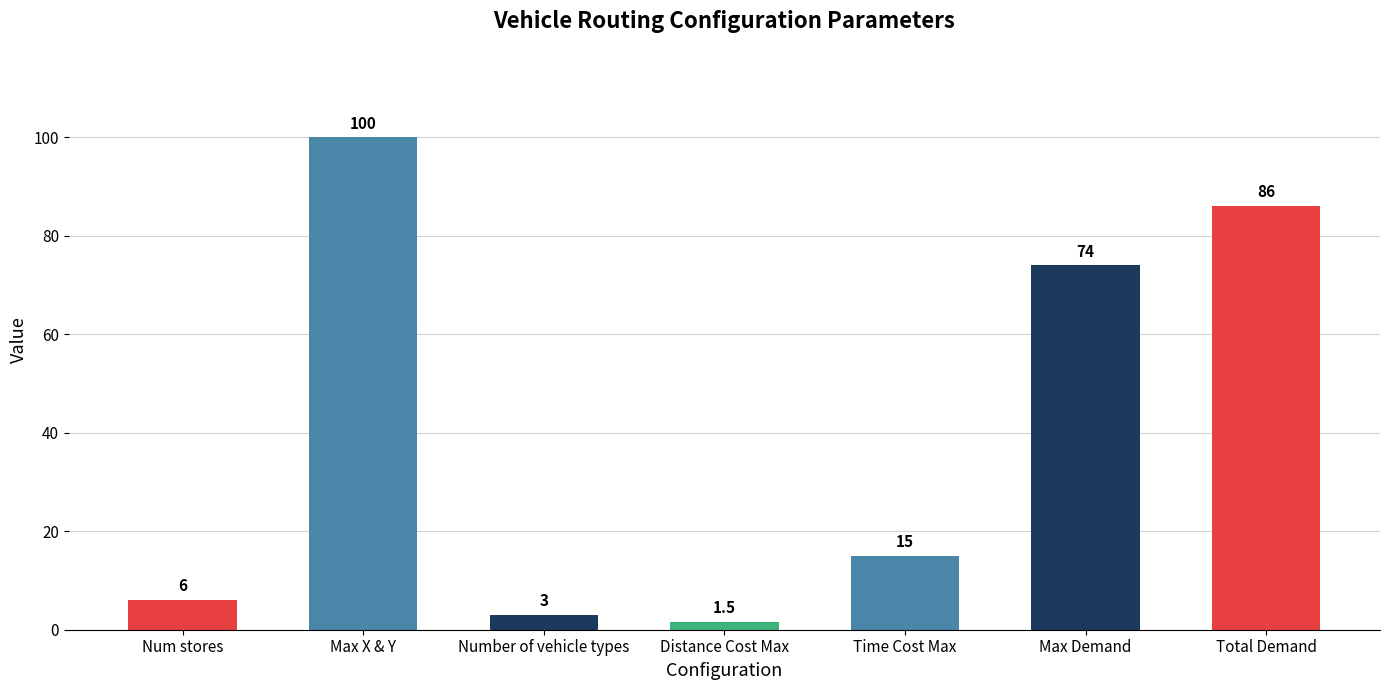

What is the greatest value displayed?

100.0